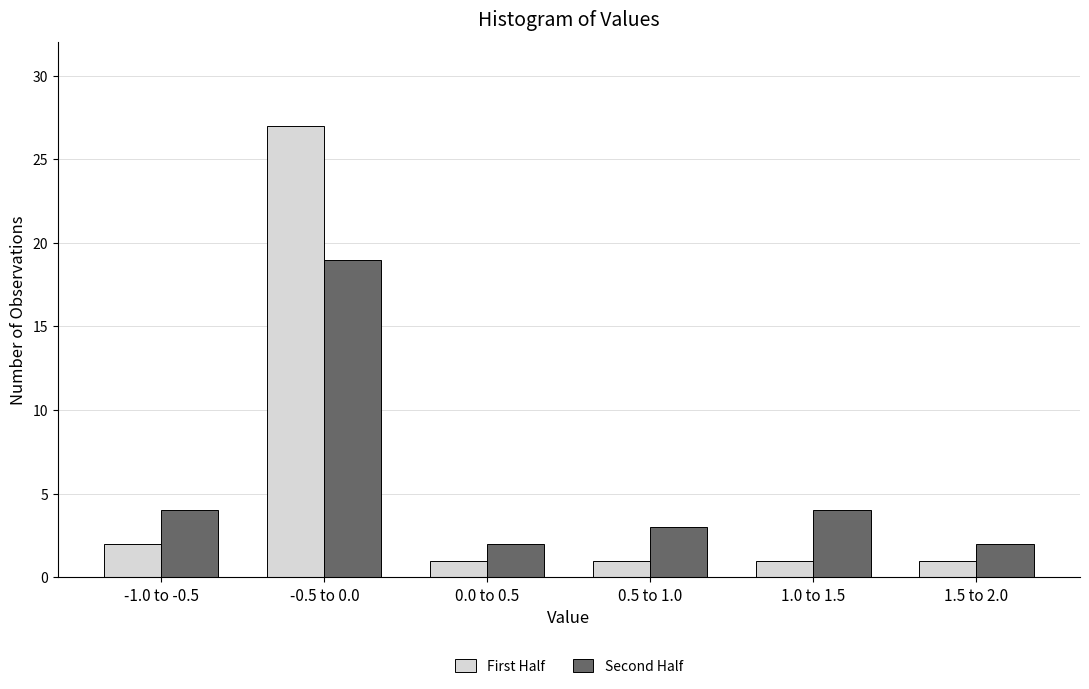

Reading left to right, what are all the values shown in this chart?

First Half: -1.0 to -0.5=2	-0.5 to 0.0=27	0.0 to 0.5=1	0.5 to 1.0=1	1.0 to 1.5=1	1.5 to 2.0=1
Second Half: -1.0 to -0.5=4	-0.5 to 0.0=19	0.0 to 0.5=2	0.5 to 1.0=3	1.0 to 1.5=4	1.5 to 2.0=2